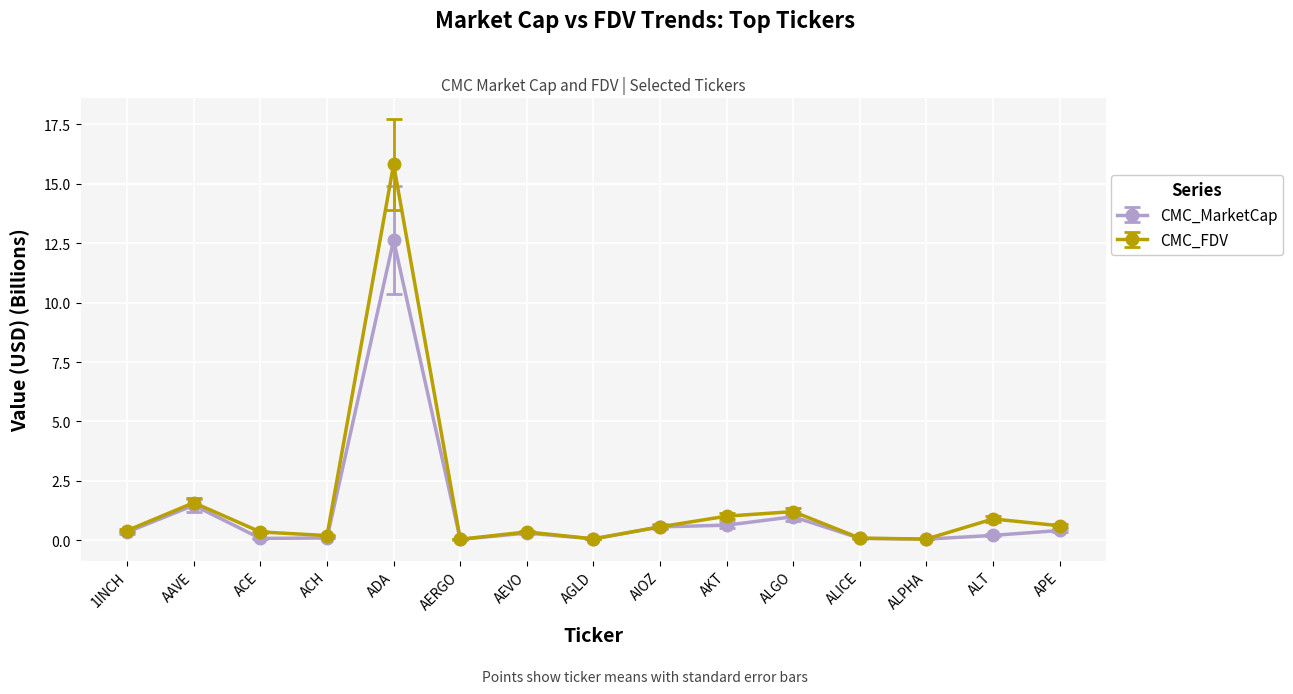

Which label corresponds to the largest value in the chart?

ADA